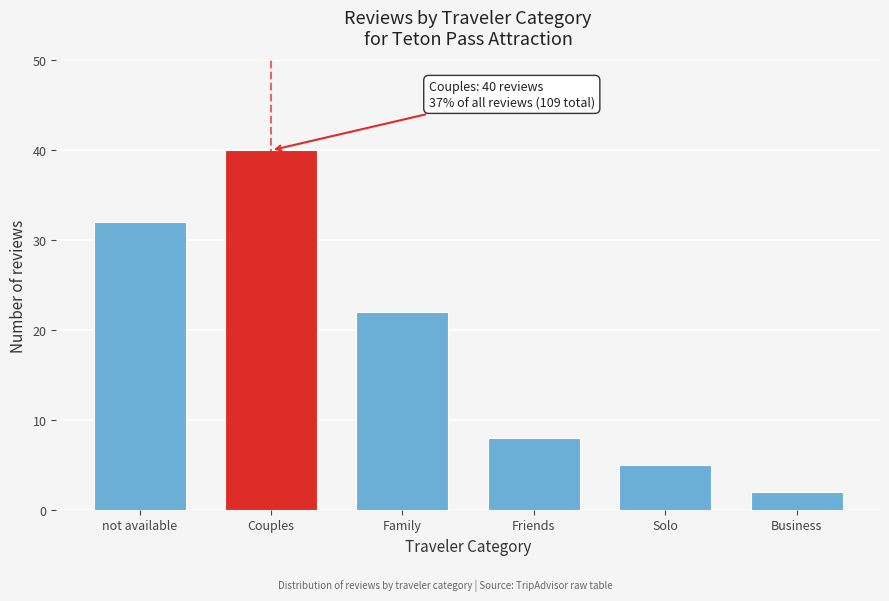

Reading left to right, what are all the values shown in this chart?

32	40	22	8	5	2